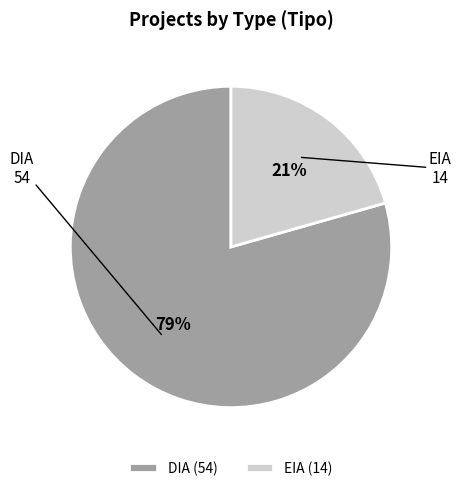

Rank the categories by value from lowest to highest.

EIA, DIA